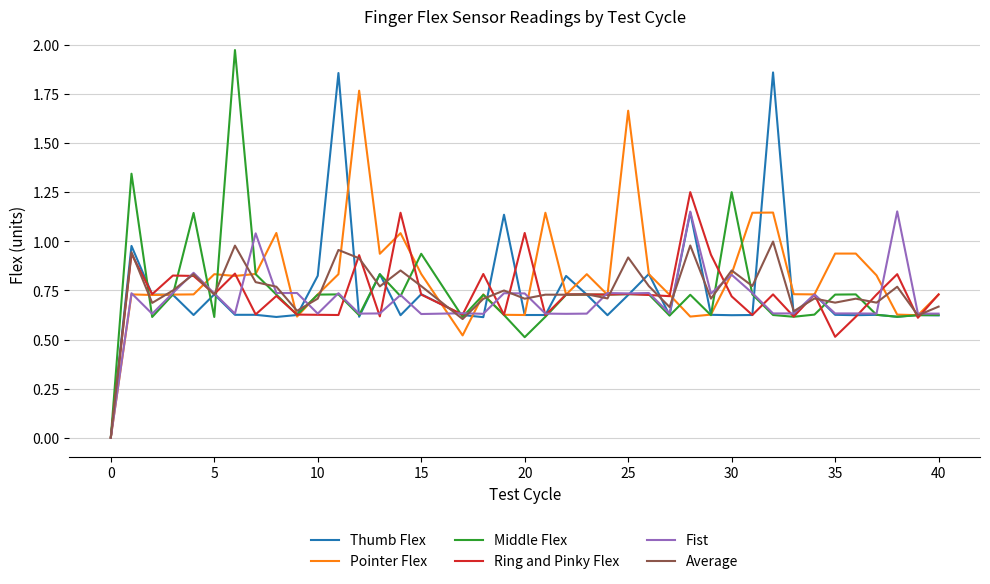

True or false: Ring and Pinky Flex and Fist cross at least once.

True